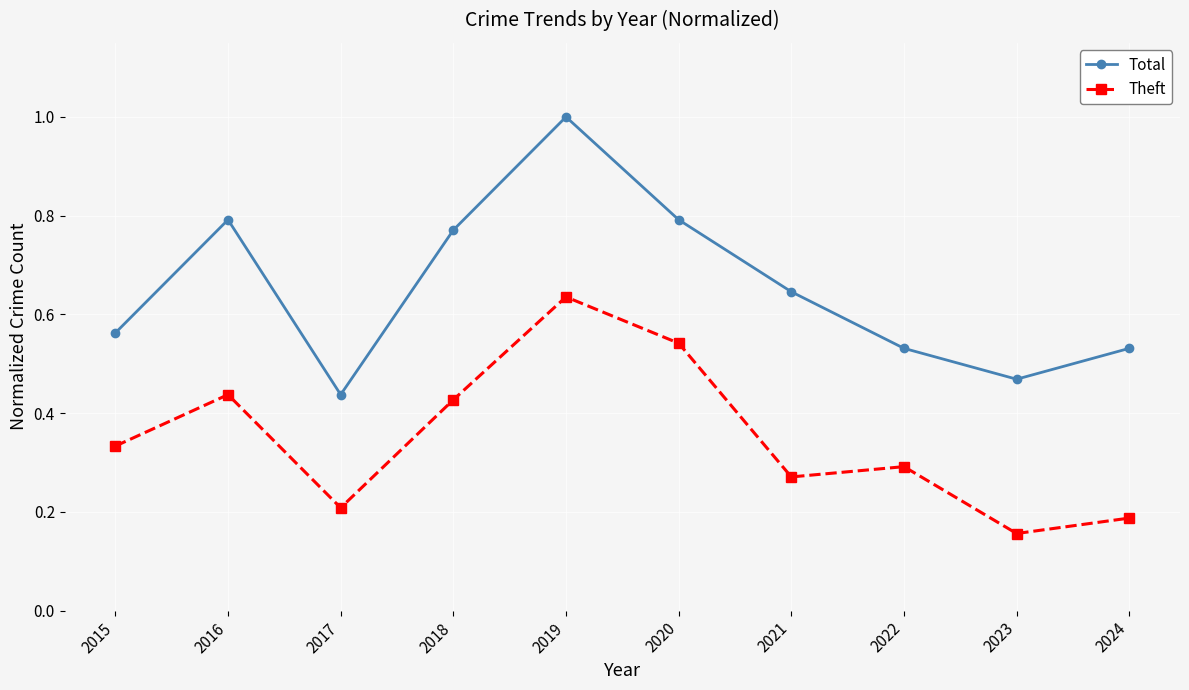

The value of Total at 2020 is 0.4. True or false?

False